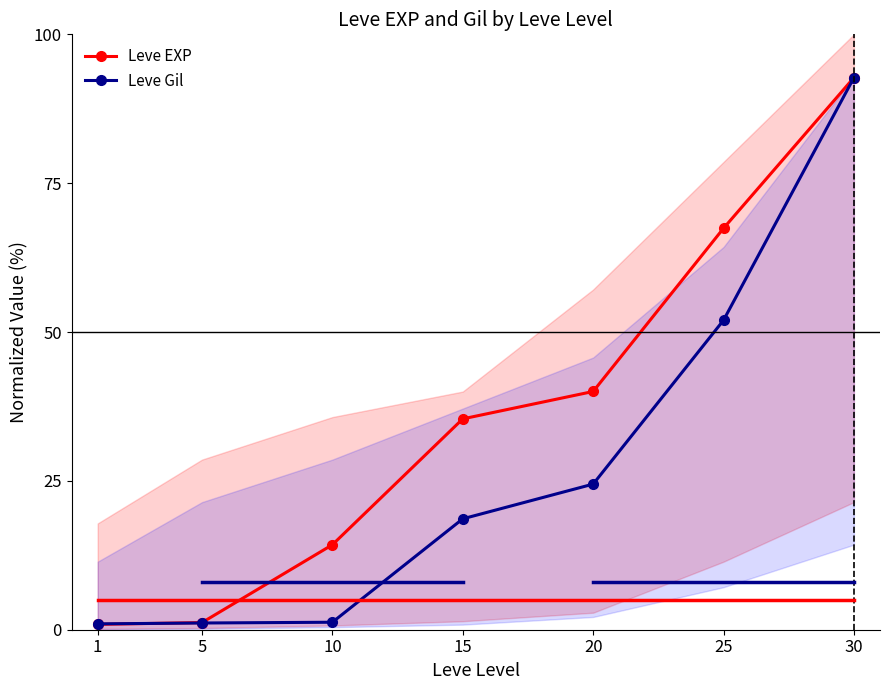

What are all the series names shown in the legend?

Leve EXP, Leve Gil